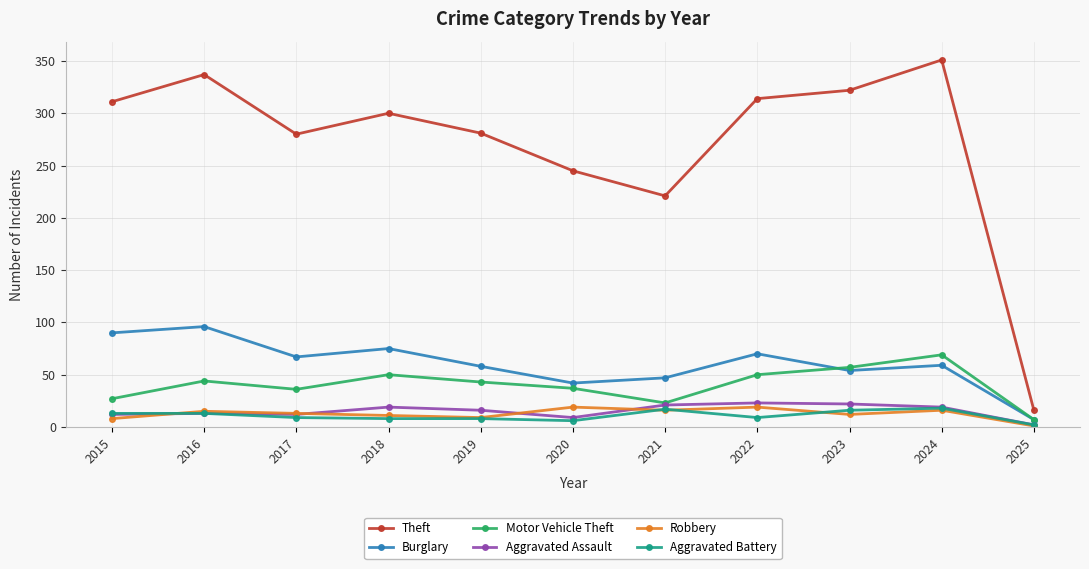

What value does the Theft series have at 2016, to the nearest 10?

340